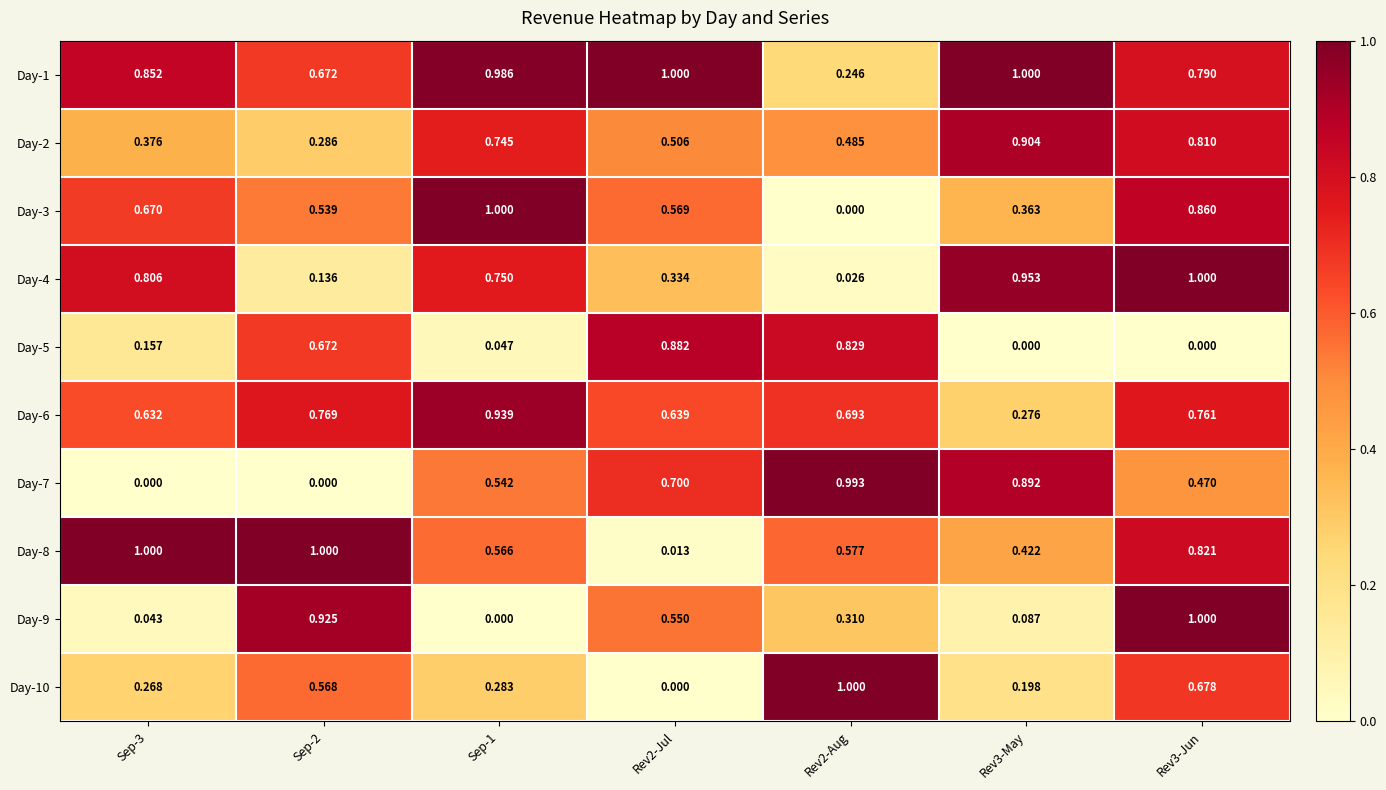

Which series has the largest total across all categories?

Day-1